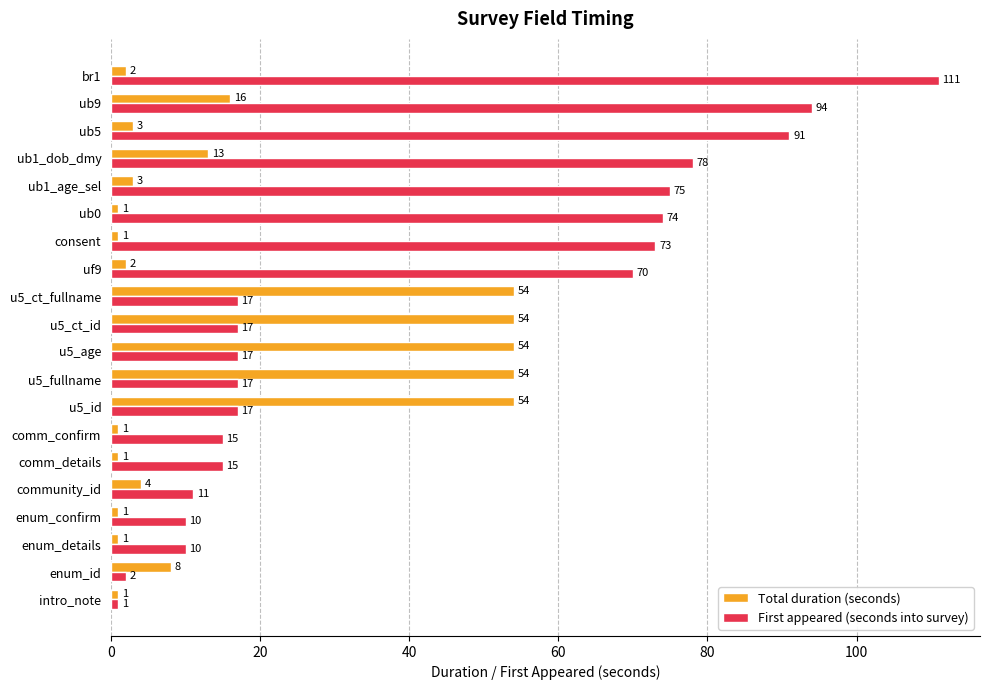

How many series are shown in this chart?

2